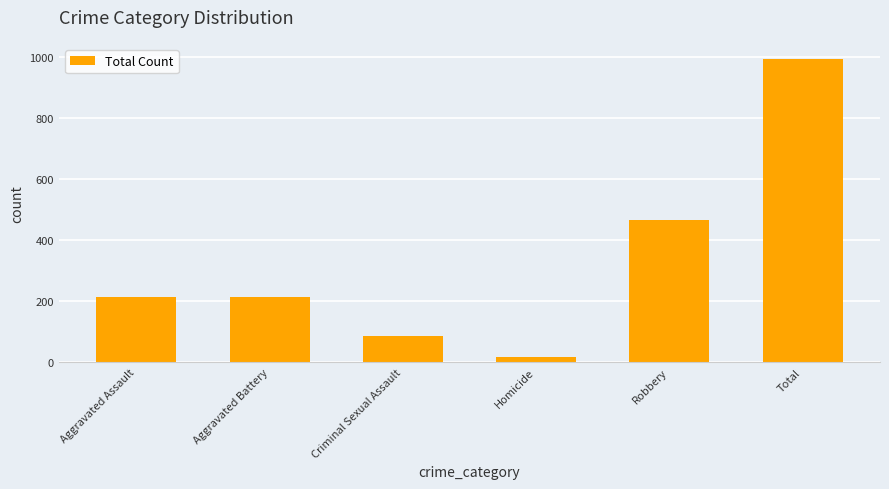

What is the label of the 3rd bar from the right?

Homicide